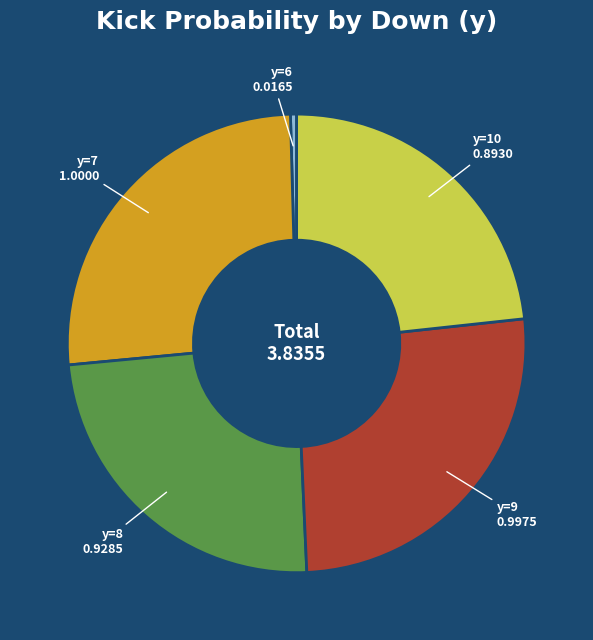

Does any single category account for the majority?

No